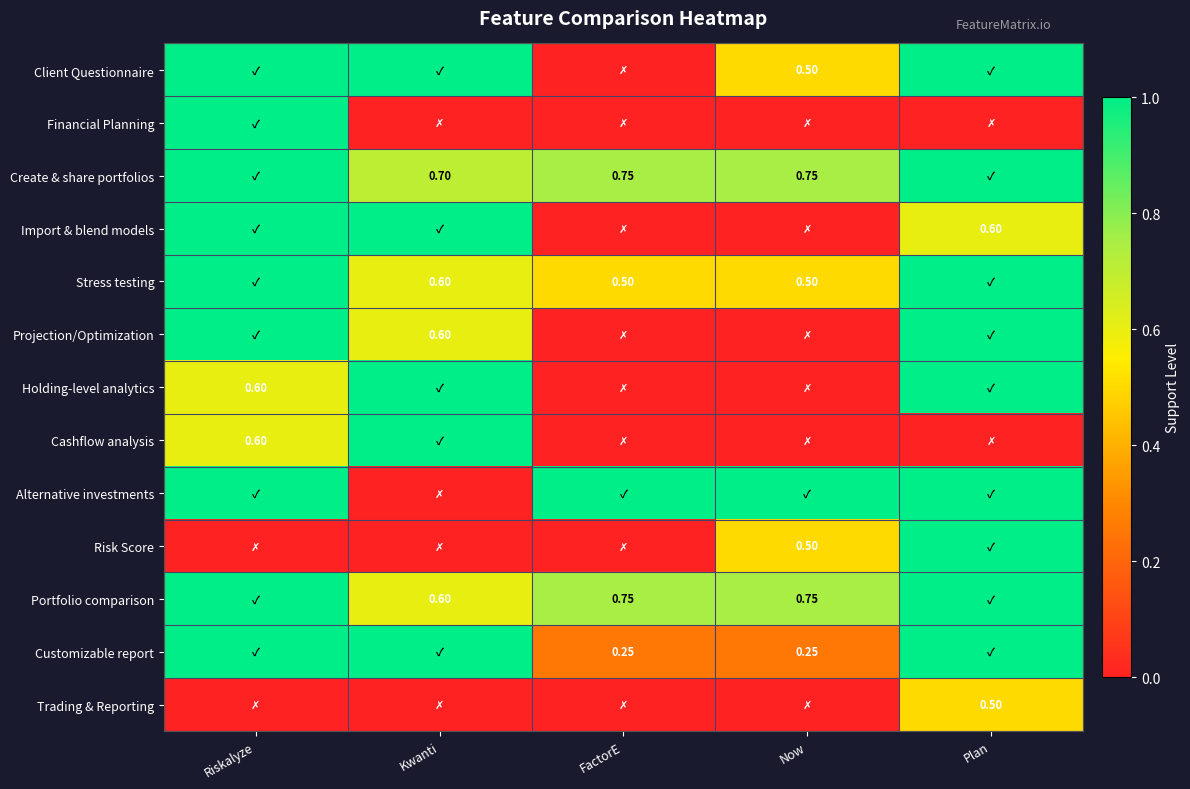

What is the total value across all series at Kwanti?

7.5